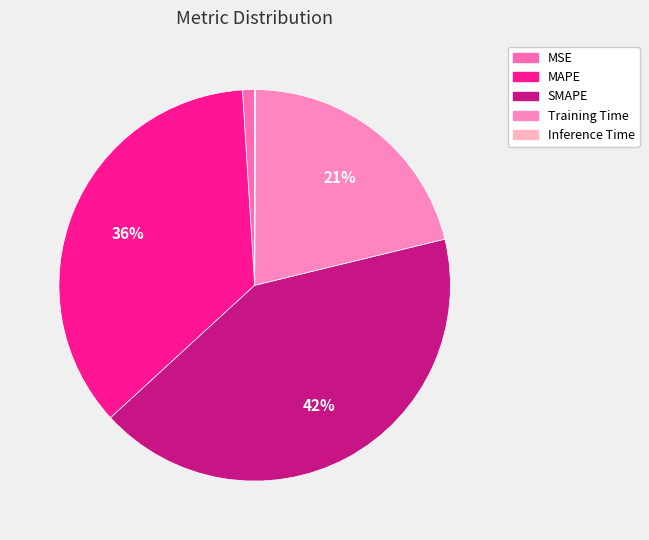

Count the number of slices in the pie.

5